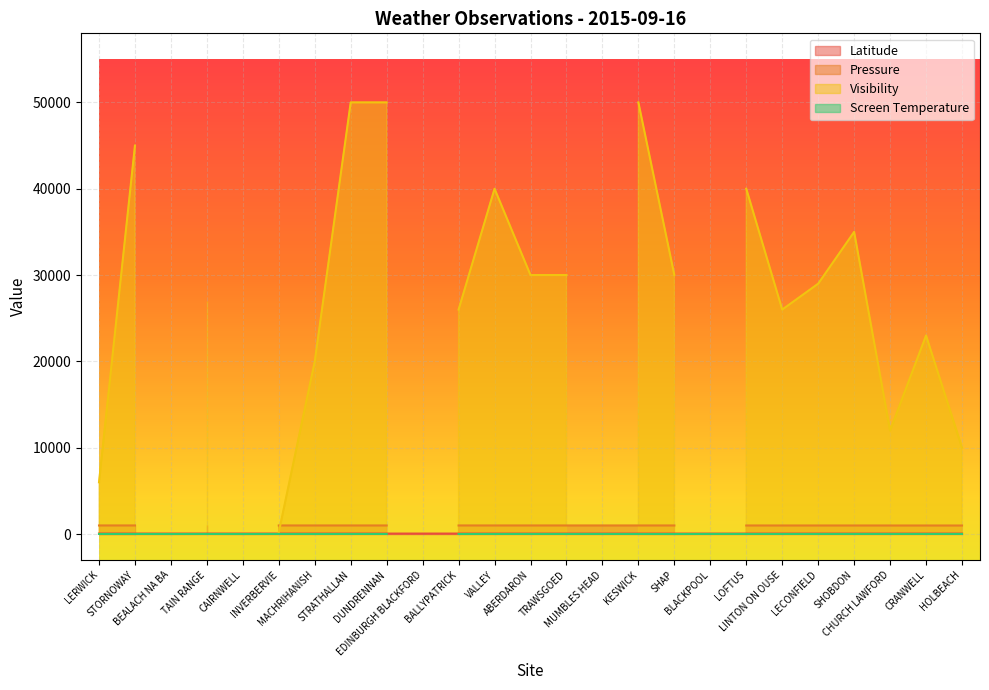

What is the difference between the maximum and second lowest values in the Visibility series?

50000.0